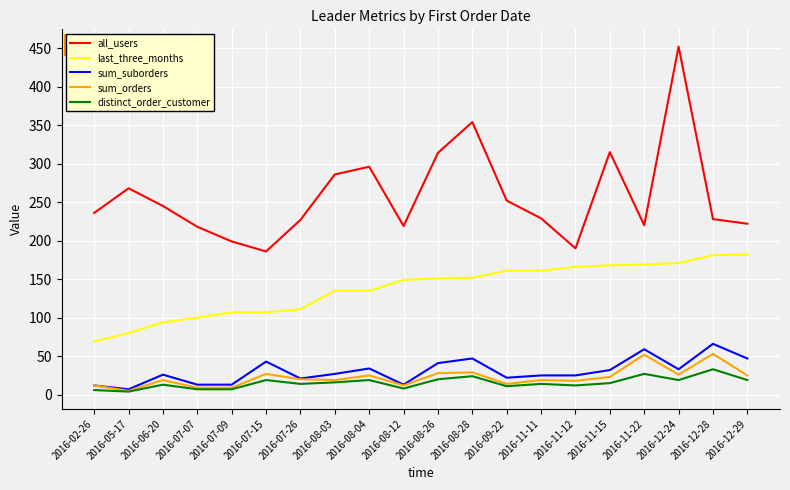

Is it true that last_three_months equals 169 at 2016-11-22?

True